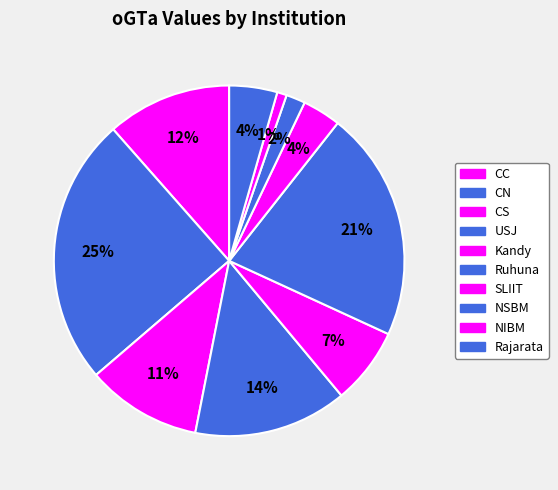

How many slices are in this pie chart?

10